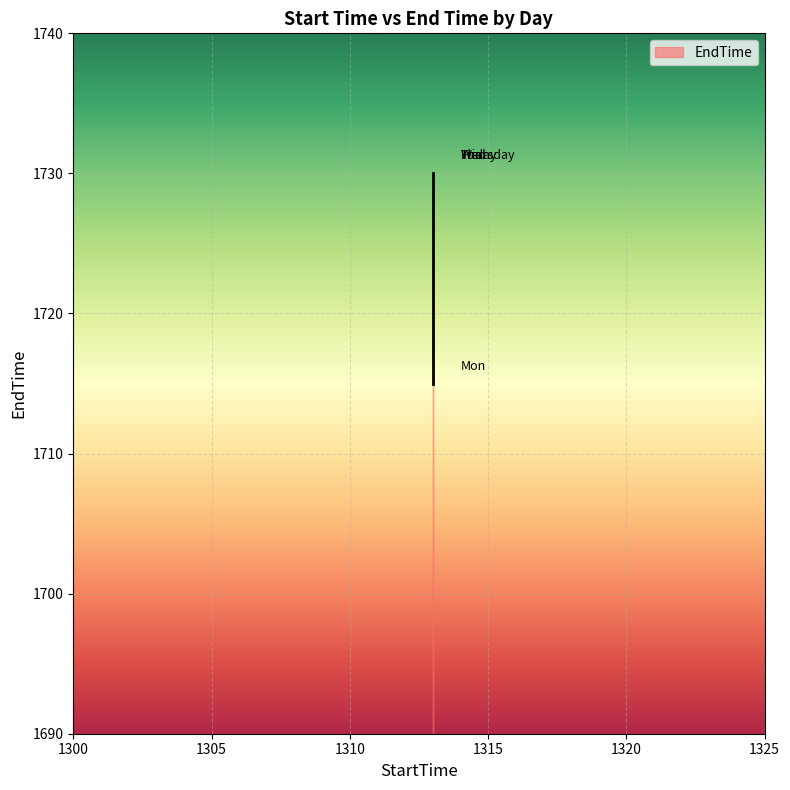

What is the average value?

1727